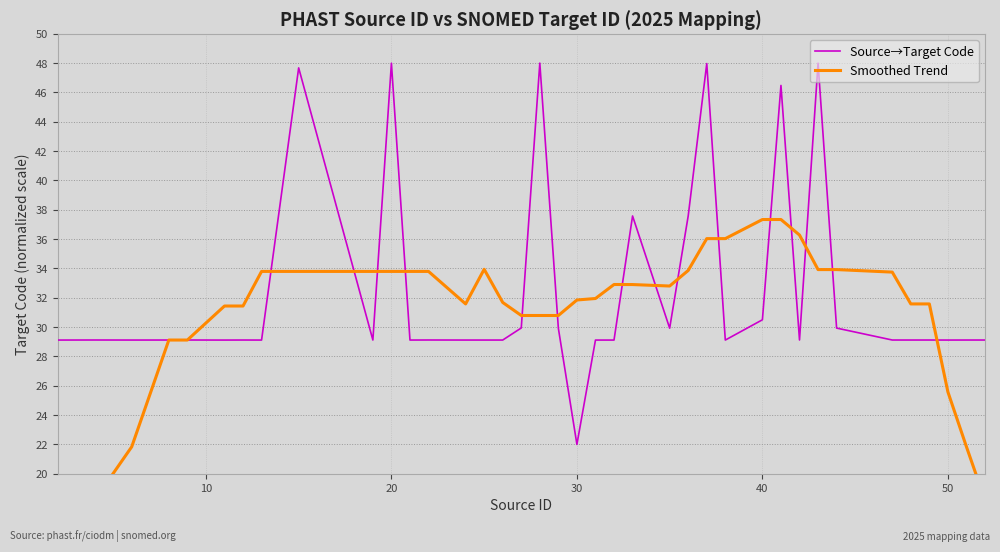

Is it true that Source→Target Code equals 38.2 at 50?

False